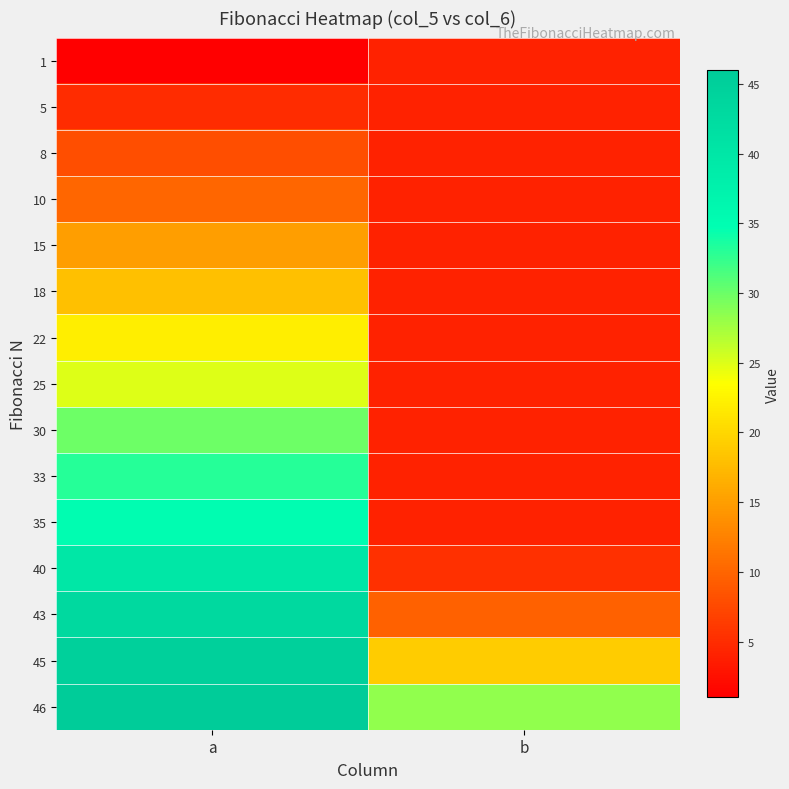

Which series changed the most between a and b?

40